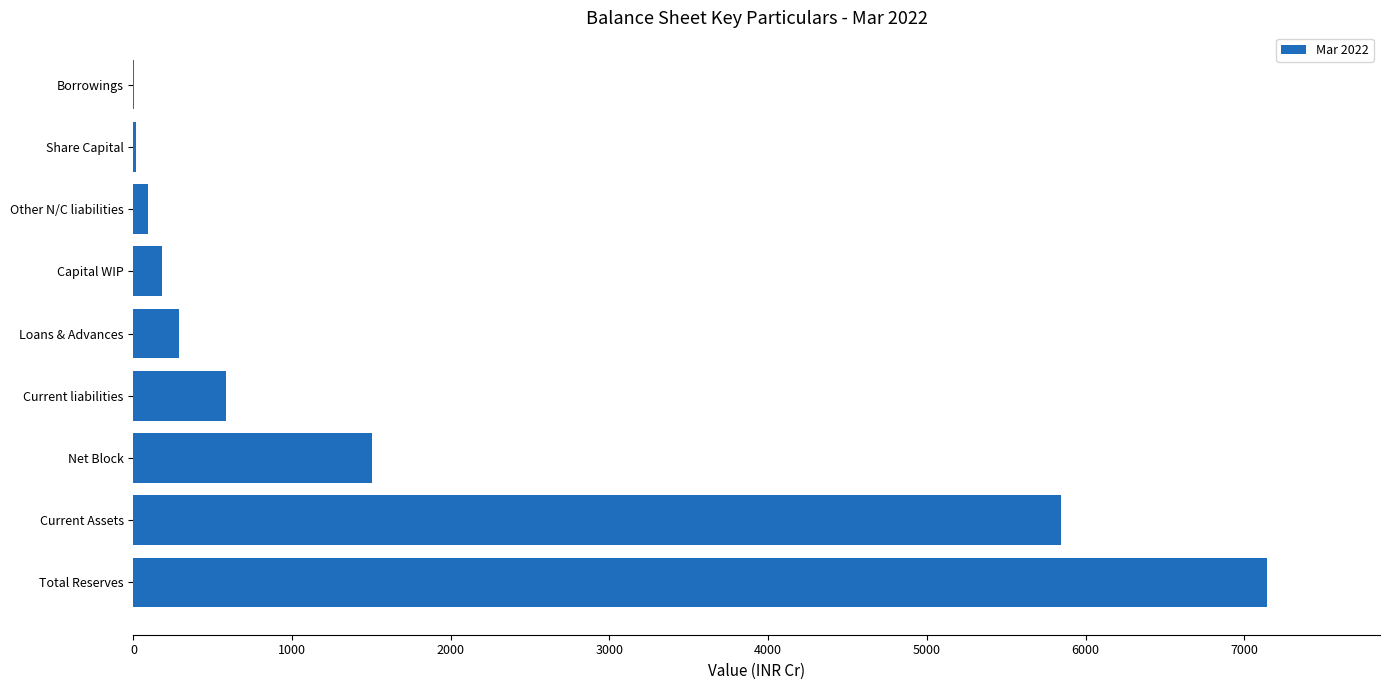

Which label corresponds to the largest value in the chart?

Total Reserves